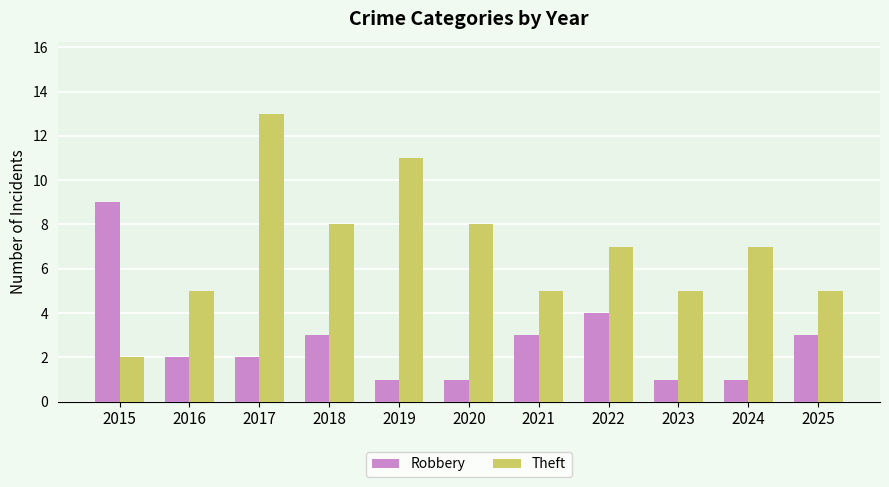

Read the Robbery value at 2024.

1